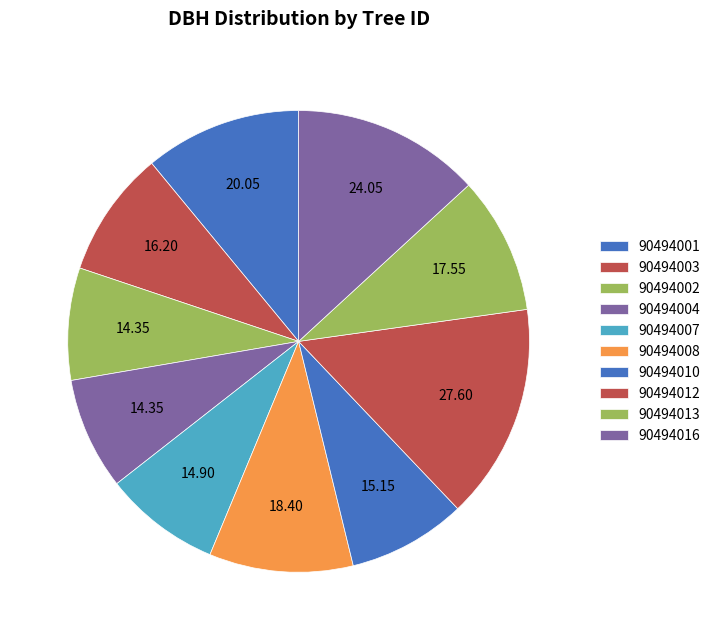

True or false: 90494002 accounts for 8% of the total.

True